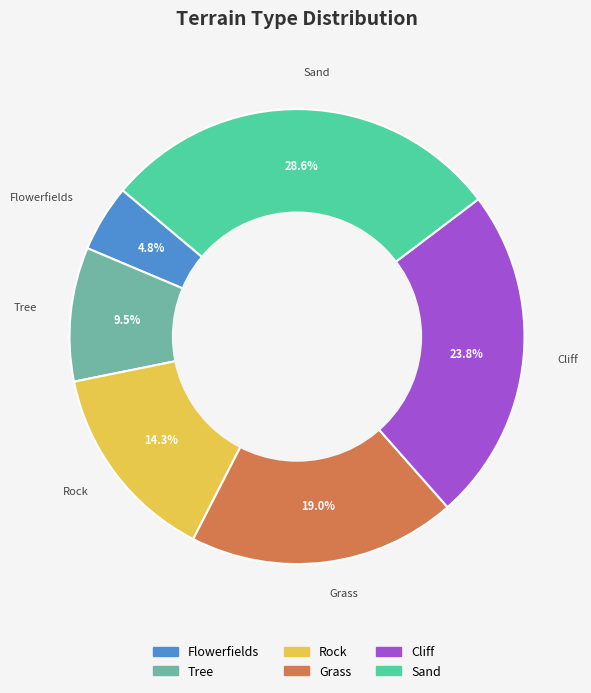

True or false: Tree accounts for 1% of the total.

False